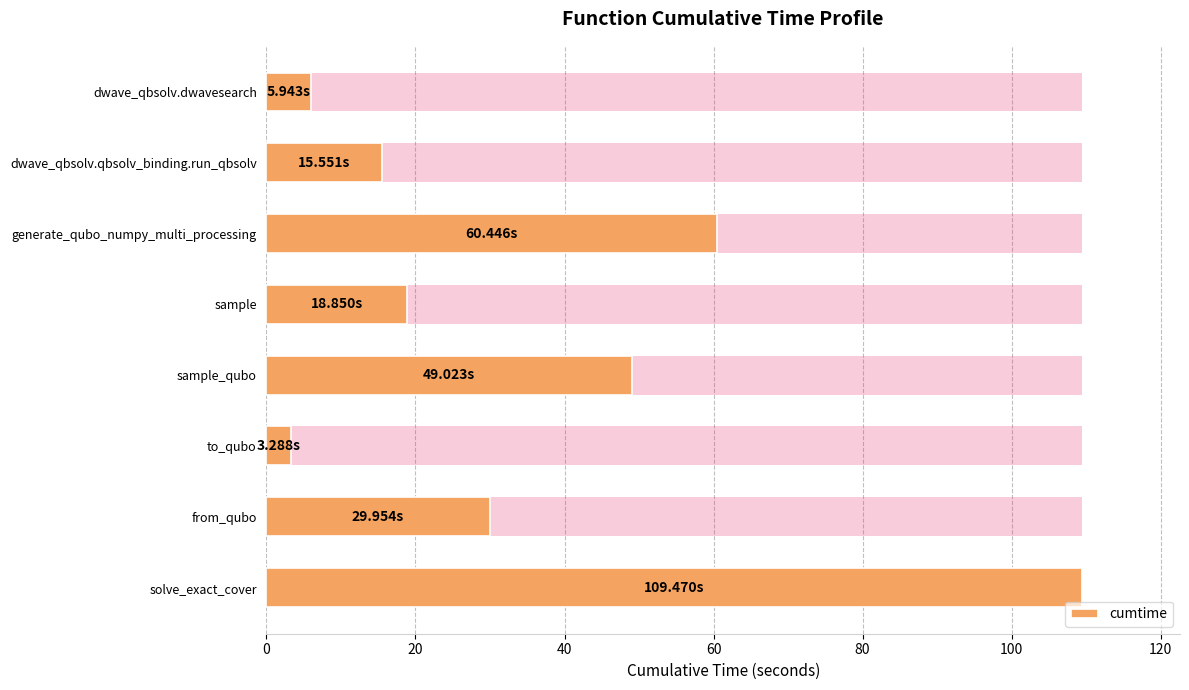

How many categories are shown in the chart?

8